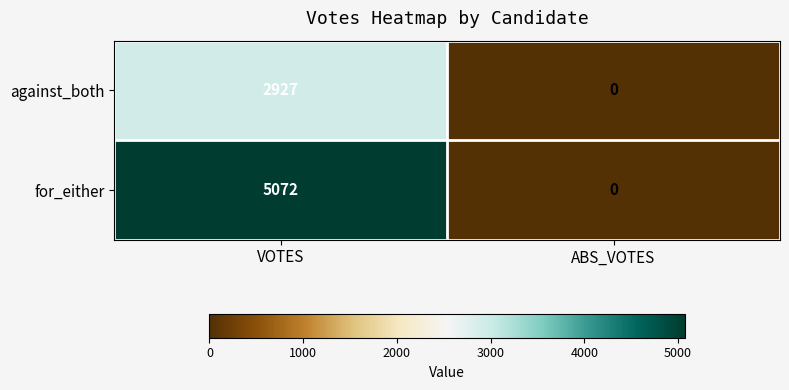

What is the maximum value shown in the chart?

5072